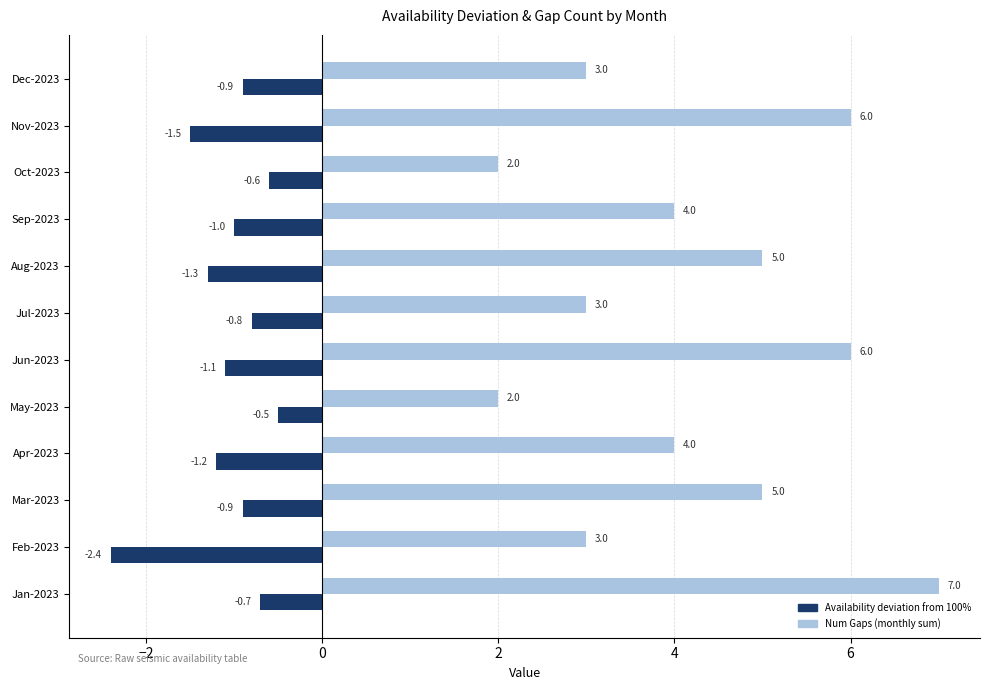

Which label corresponds to the largest value in the chart?

Jan-2023